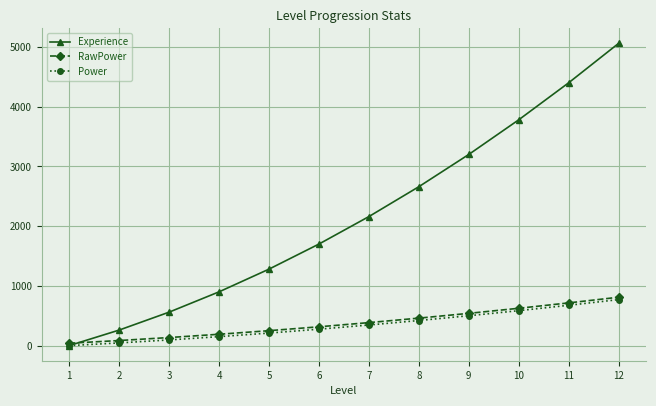

Reading left to right, extract all data points from this chart.

Experience: 1=0	2=260	3=560	4=900	5=1280	6=1700	7=2160	8=2660	9=3200	10=3780	11=4400	12=5060
RawPower: 1=40	2=85	3=135	4=190	5=250	6=315	7=385	8=460	9=540	10=625	11=715	12=810
Power: 1=0	2=45	3=95	4=150	5=210	6=275	7=345	8=420	9=500	10=585	11=675	12=770